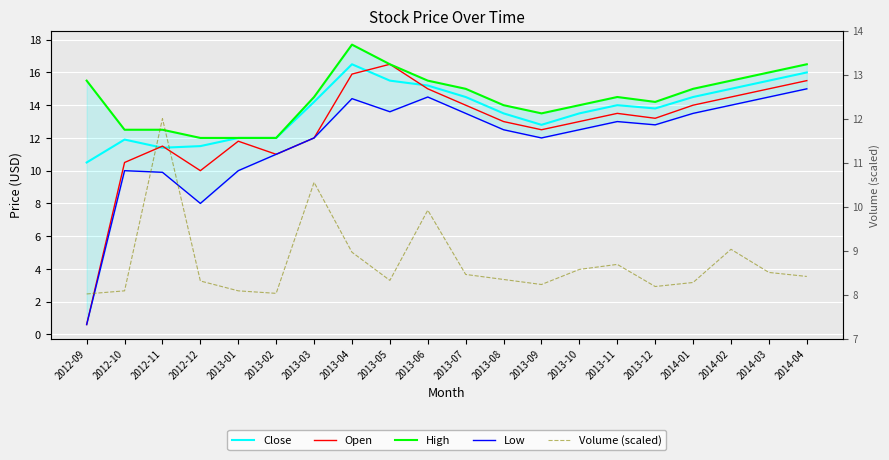

What is the label of the 14th point from the right?

2013-03